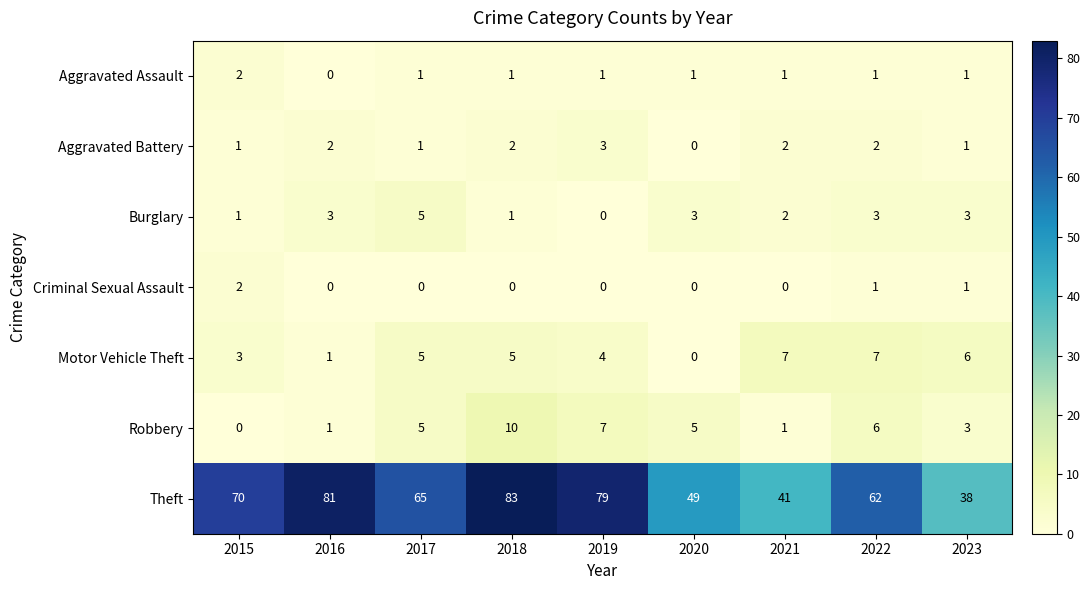

Where is Motor Vehicle Theft nearest to the value 3?

2015